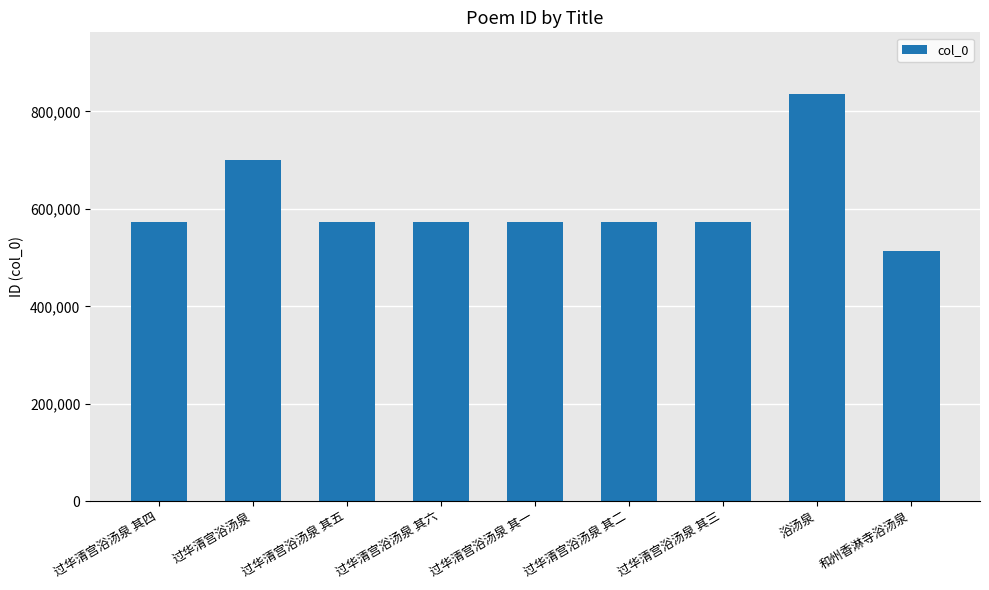

Read the value at 过华清宫浴汤泉 其五, to the nearest 10.

572680